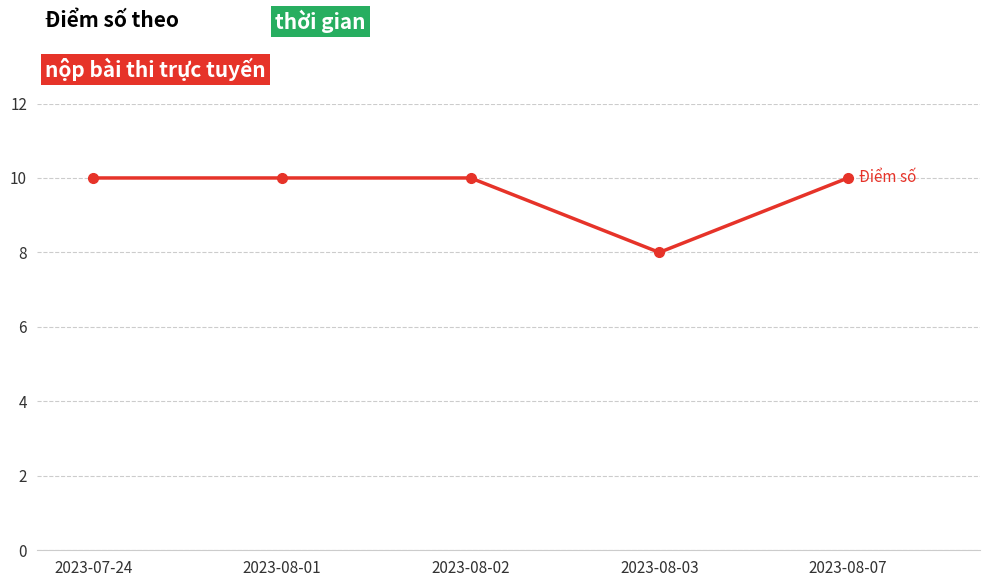

What is the label of the 4th point from the right?

2023-08-01